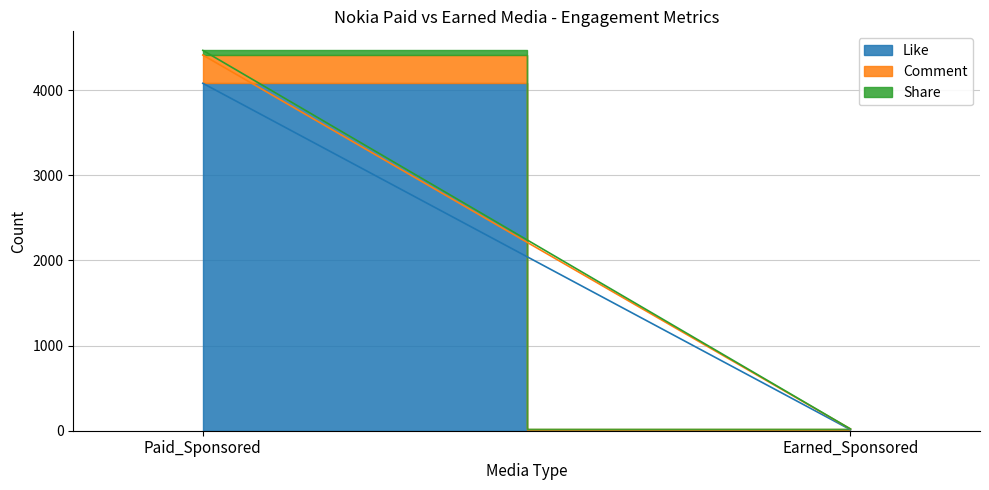

Reading right to left, what are all the values shown in this chart?

Like: 12	4082
Comment: 8	332
Share: 1	55